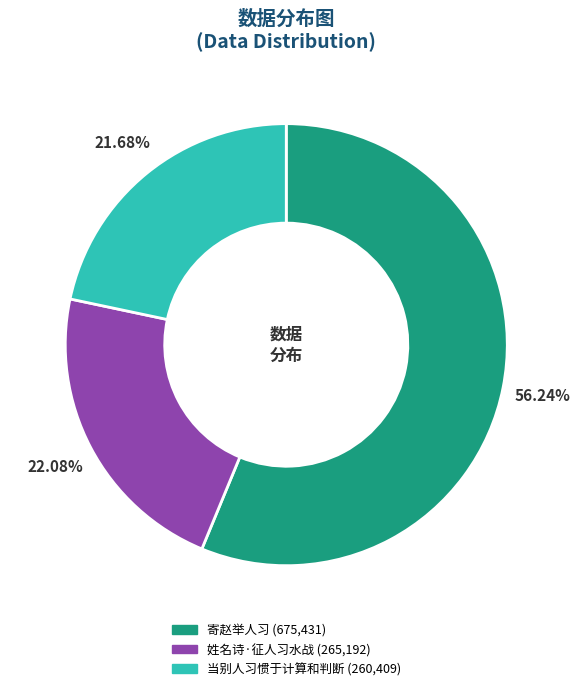

To the nearest percent, what is the difference between the 姓名诗·征人习水战 and 寄赵举人习 slice percentages?

34%